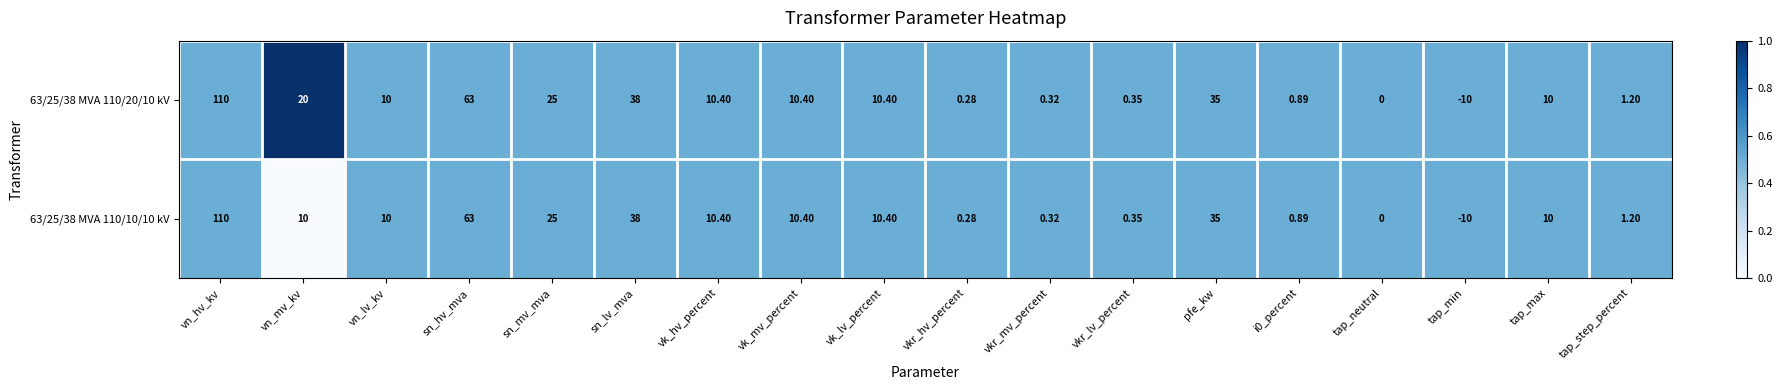

Where is 63/25/38 MVA 110/20/10 kV nearest to the value 50?

sn_lv_mva